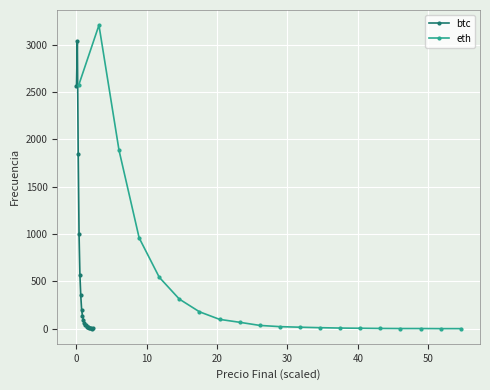

Is this an area chart (filled region under the line)?

No